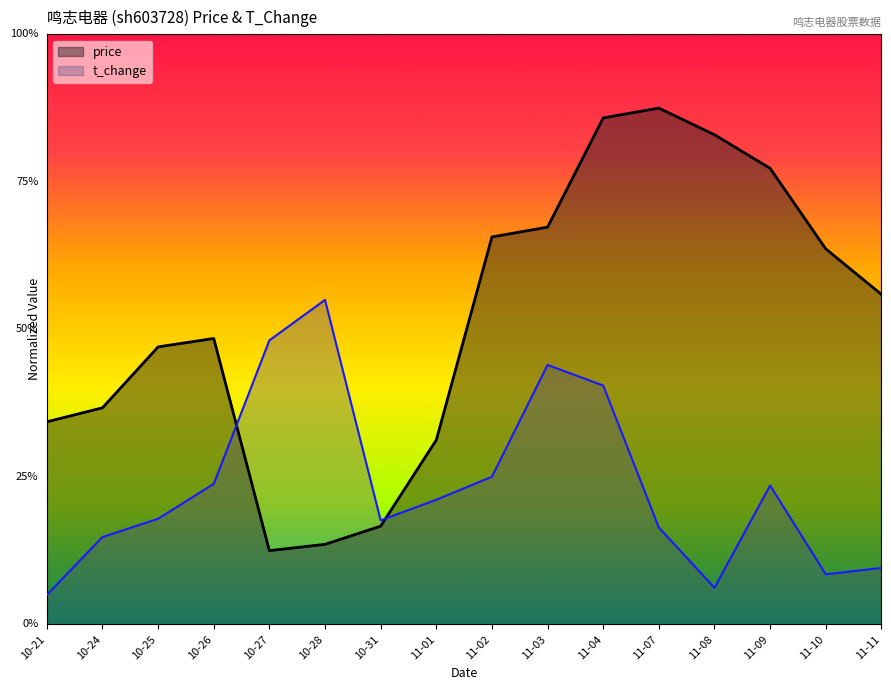

Reading right to left, list all the values displayed in this chart.

price: 22.4	25.5	30.9	33.2	35.0	34.3	26.9	26.3	12.5	6.7	5.4	5.0	19.4	18.8	14.7	13.7
t_change: 3.8	3.4	9.4	2.5	6.6	16.2	17.6	10.0	8.5	7.1	22.0	19.3	9.5	7.2	5.9	2.0